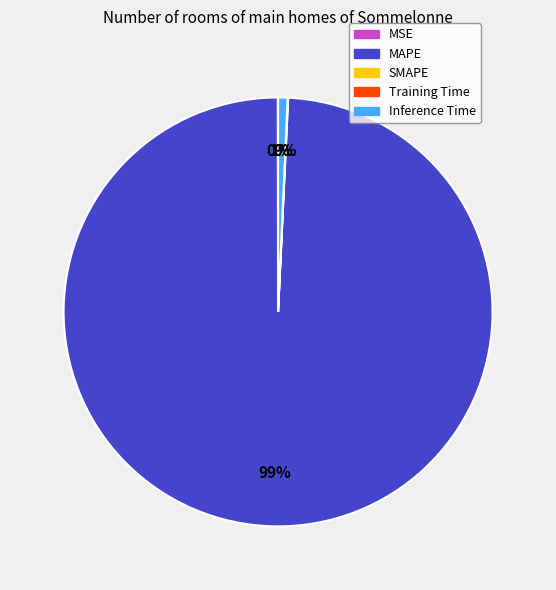

To the nearest percent, what is the difference between the largest and smallest slice percentages?

99%